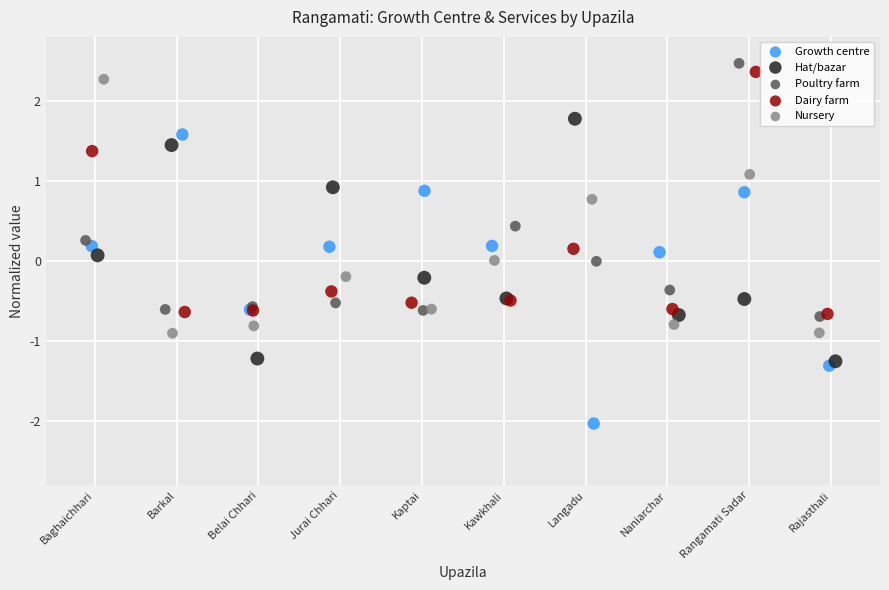

Which series contains the lowest Y value?

Growth centre